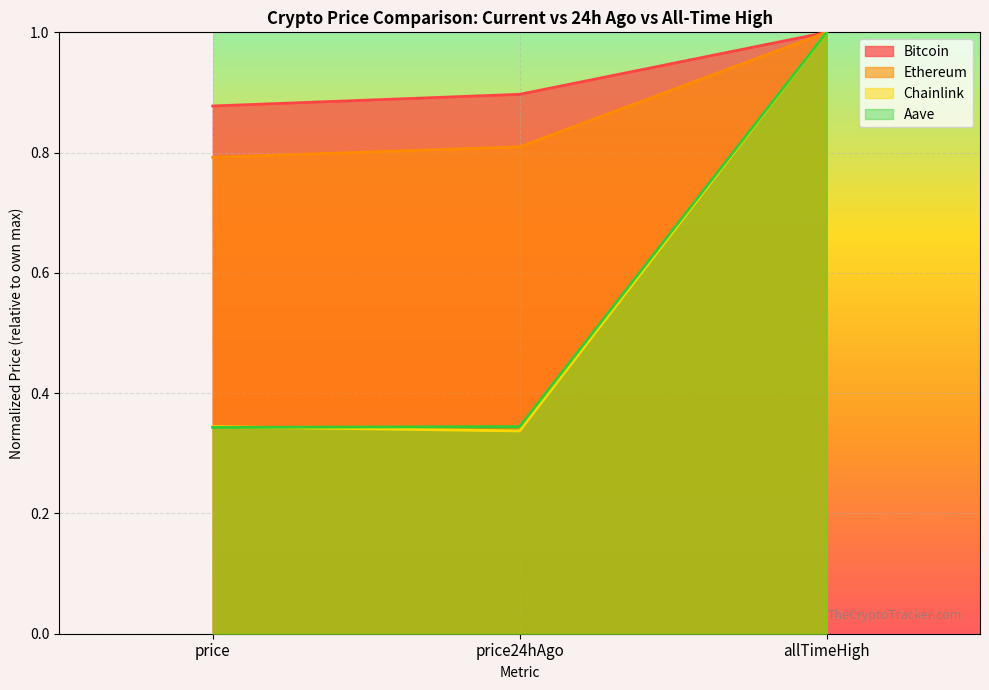

True or false: Aave has a value of 0.4 at allTimeHigh.

False